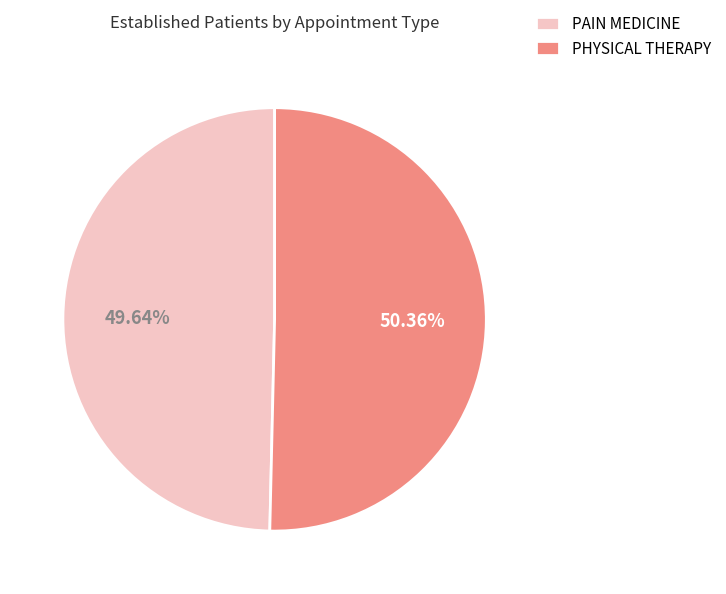

Does any single category account for the majority?

Yes